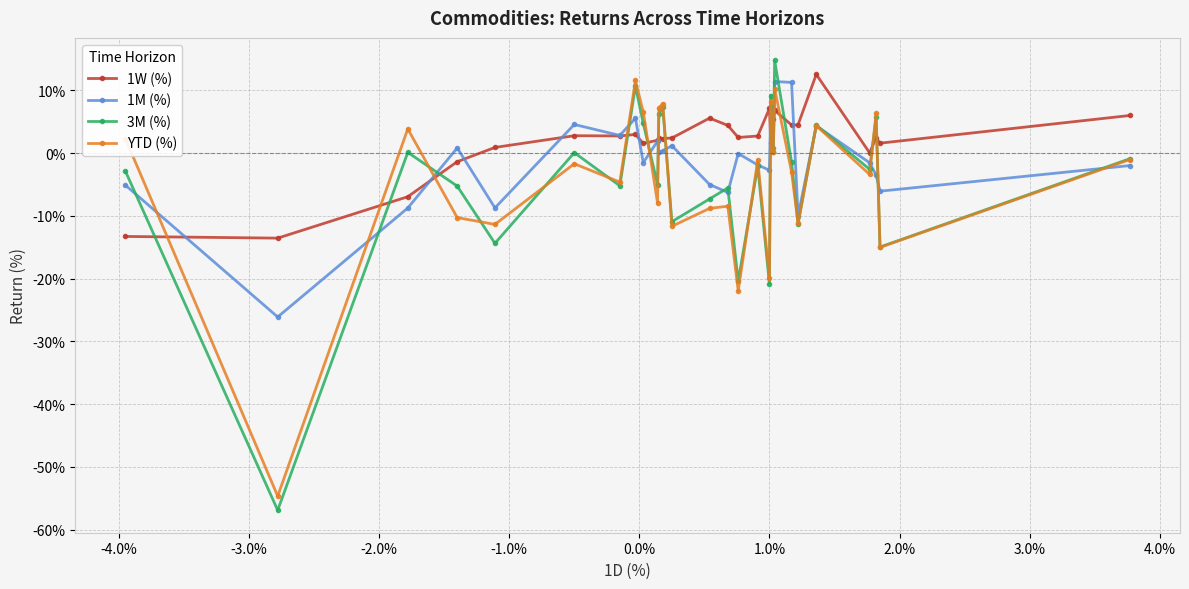

Which series has the largest range (max minus min)?

3M (%)